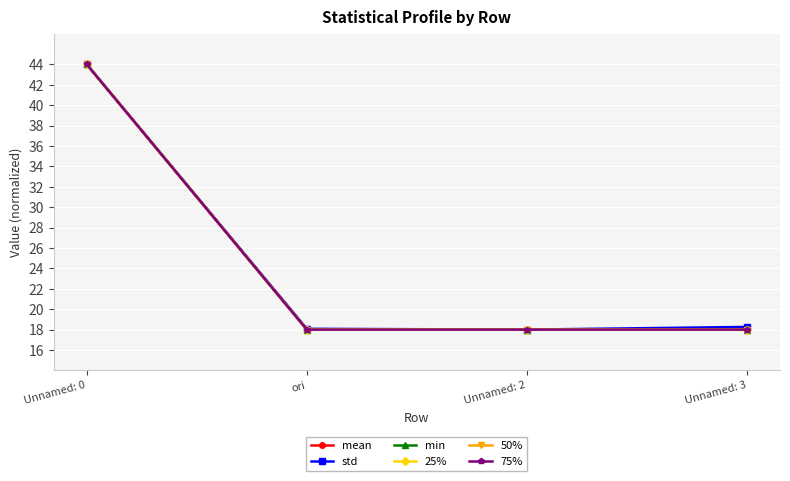

True or false: 25% and 50% intersect in this chart.

False